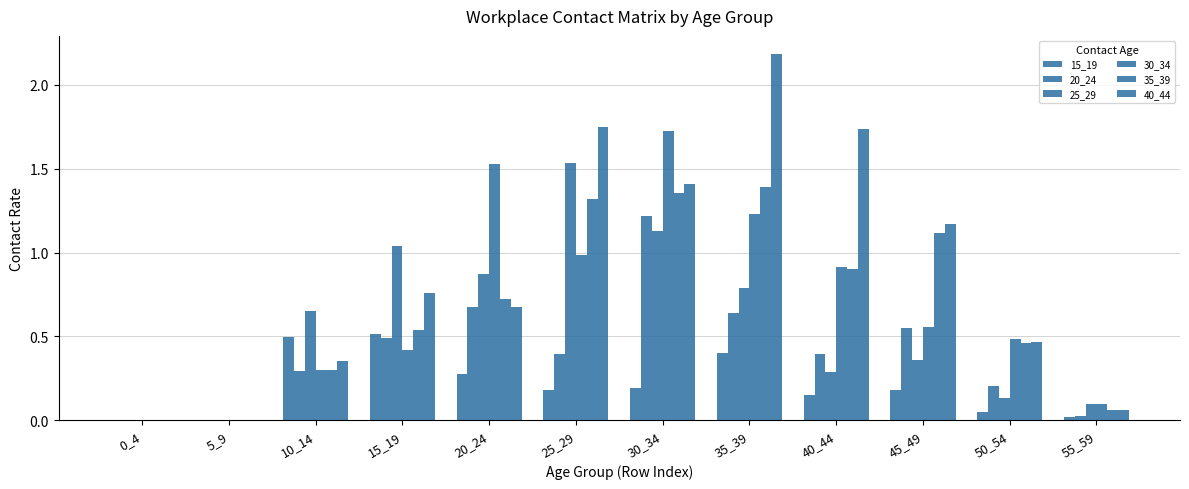

How many groups of bars are there?

12